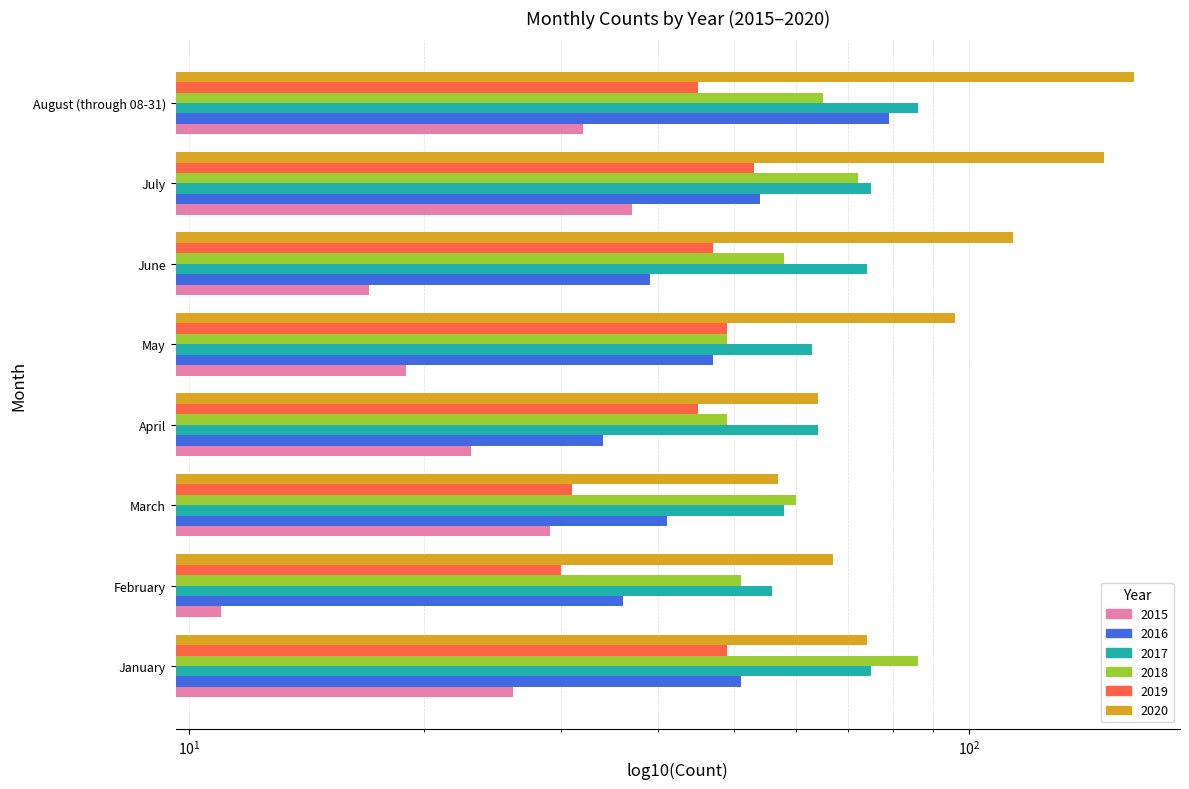

Rank the categories by 2015 value from lowest to highest.

February, June, May, April, January, March, August (through 08-31), July